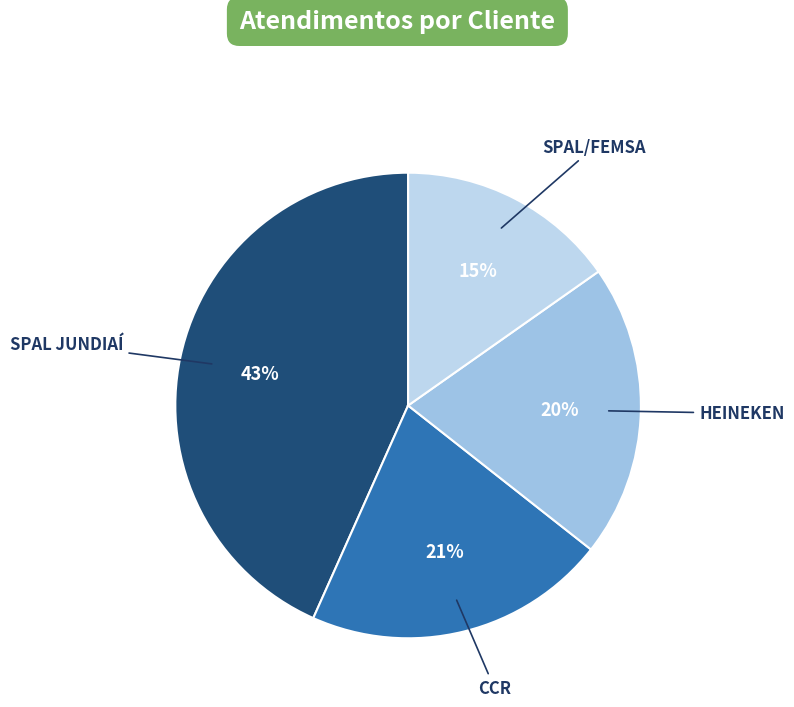

To the nearest percent, what portion does SPAL/FEMSA represent?

15%